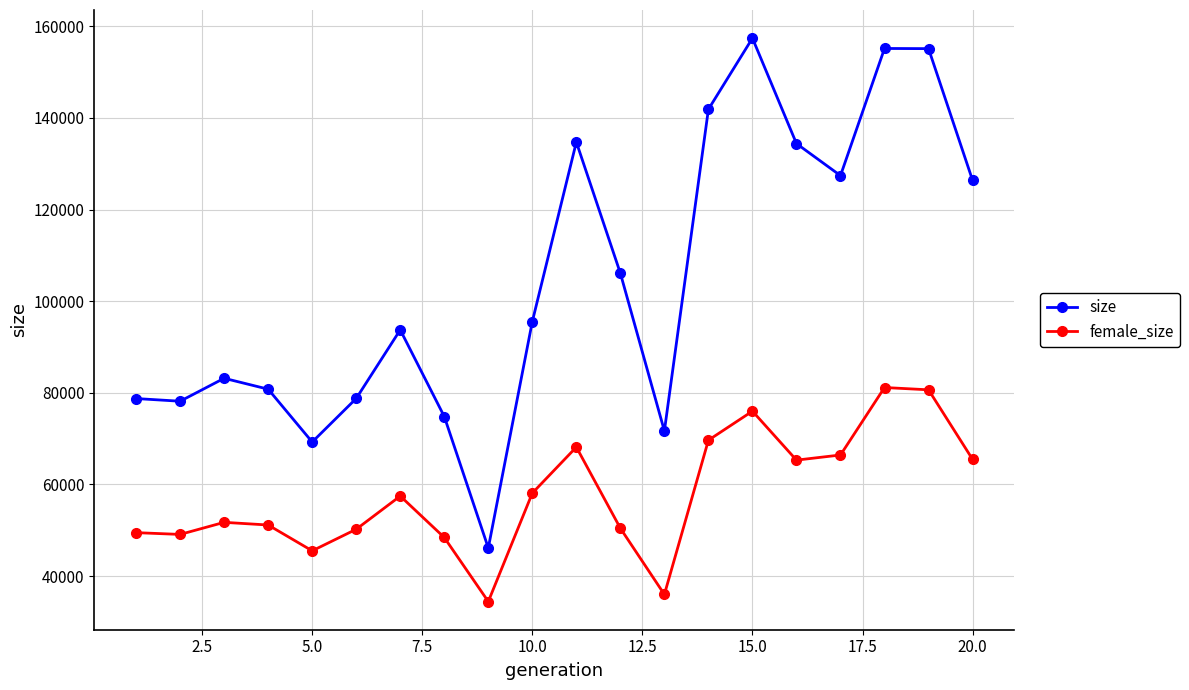

Which series has the largest range (max minus min)?

size